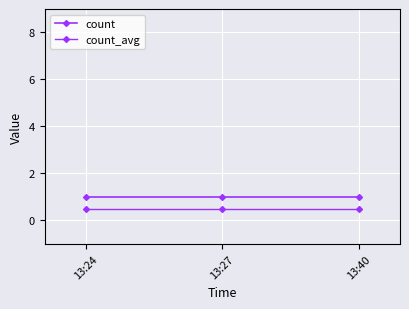

What is the highest value of the count series?

1.0